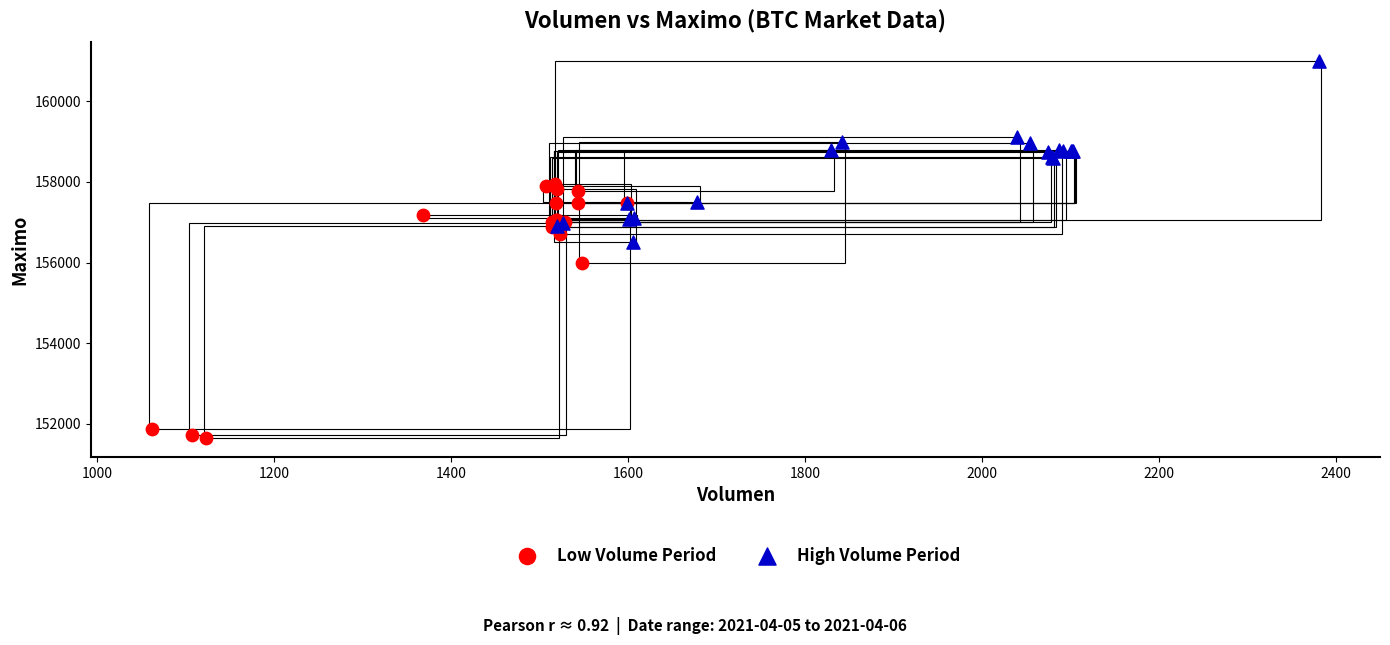

Which series contains the highest Y value?

High Volume Period